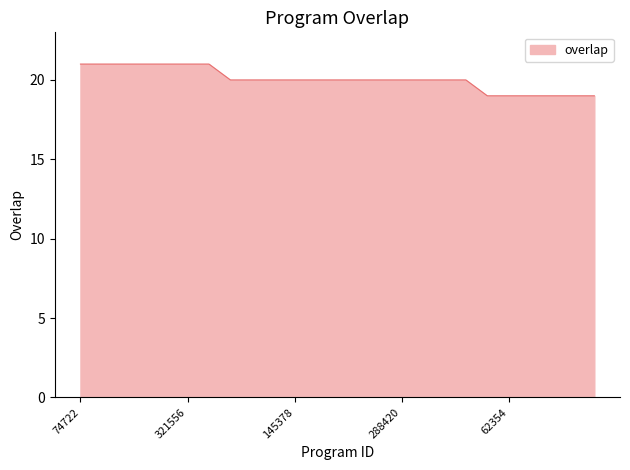

Count the number of categories in the chart.

25